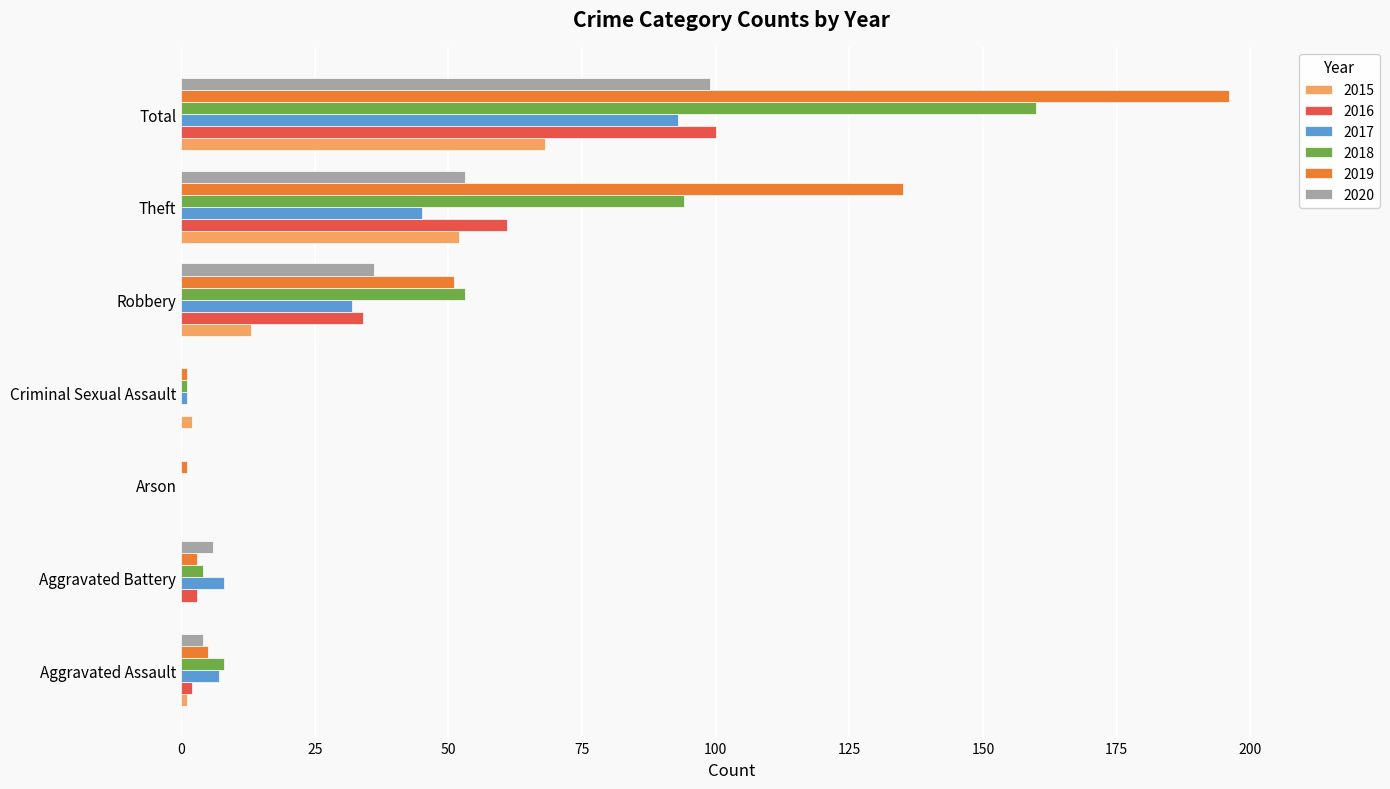

The value of 2020 at Robbery is 36. True or false?

True